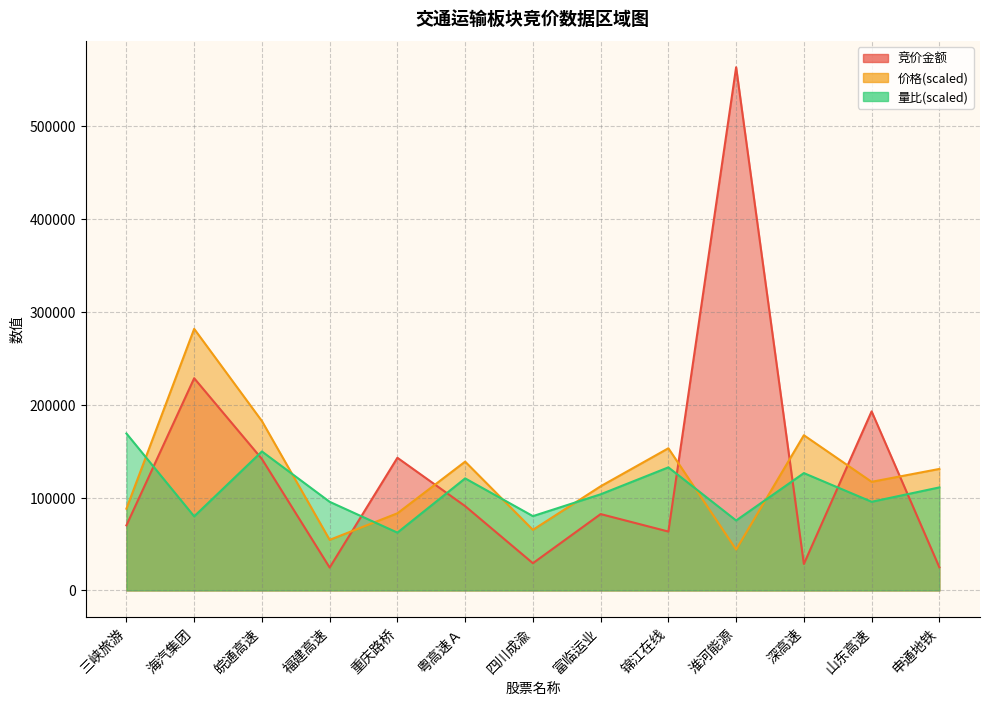

Where is the first local maximum for 竞价金额?

海汽集团